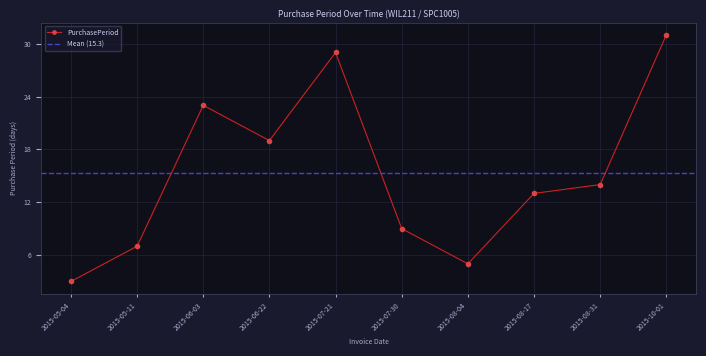

How many interior local valleys (lower than both neighbors) does the data have?

2